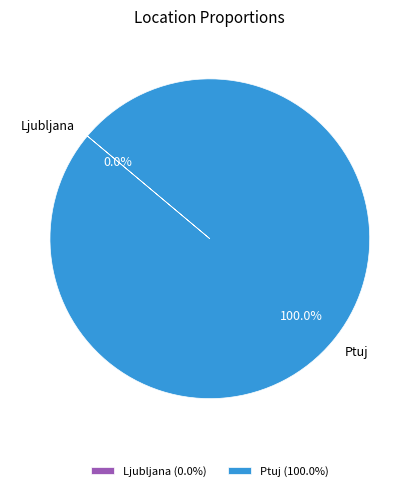

Is there a majority slice in this chart?

Yes